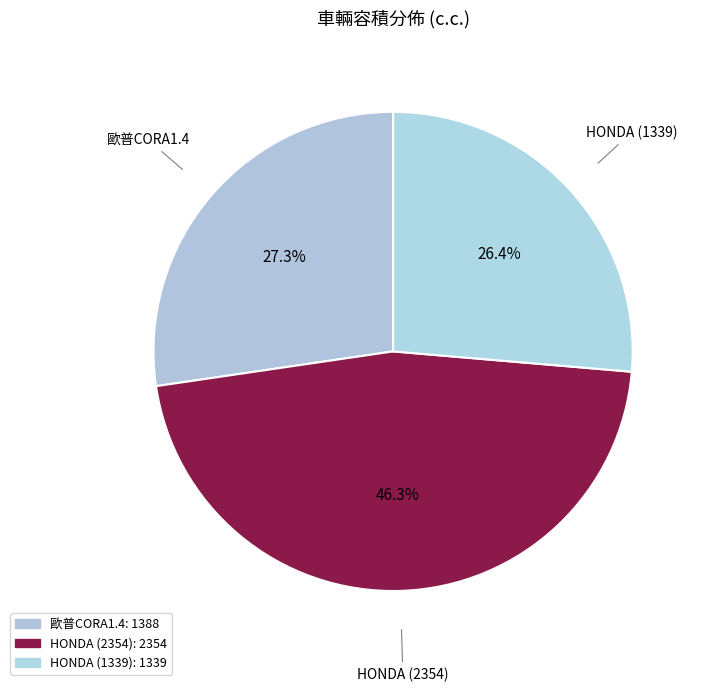

Approximately how many times larger is the value at 歐普CORA1.4 compared to HONDA (1339)?

1.0